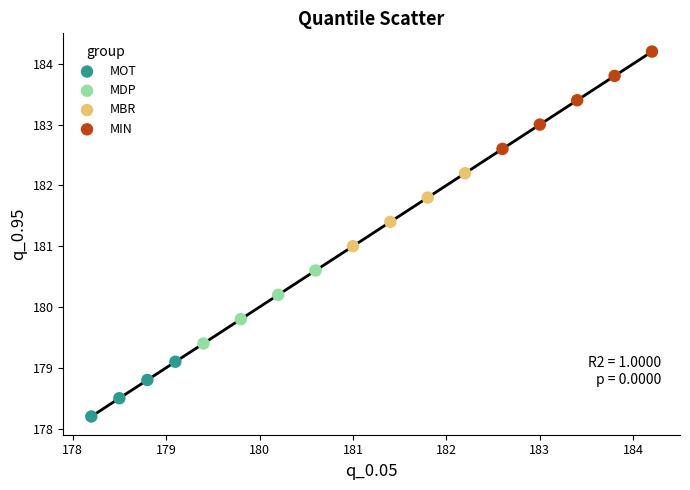

Which series has the widest spread of Y values?

MIN